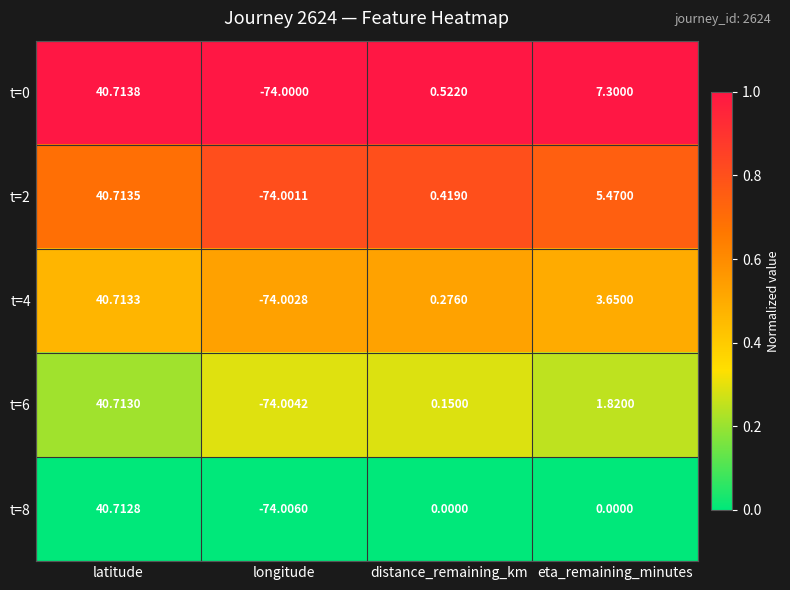

At which category is the sum across all series the highest?

latitude